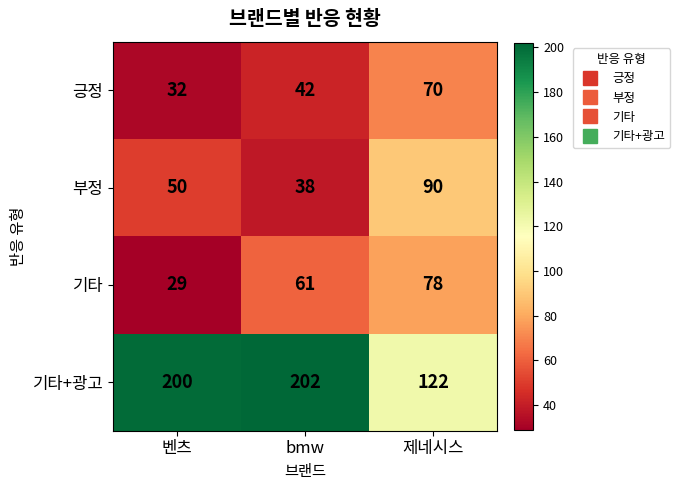

Reading left to right, what are all the values shown in this chart?

긍정: 벤츠=32	bmw=42	제네시스=70
부정: 벤츠=50	bmw=38	제네시스=90
기타: 벤츠=29	bmw=61	제네시스=78
기타+광고: 벤츠=200	bmw=202	제네시스=122